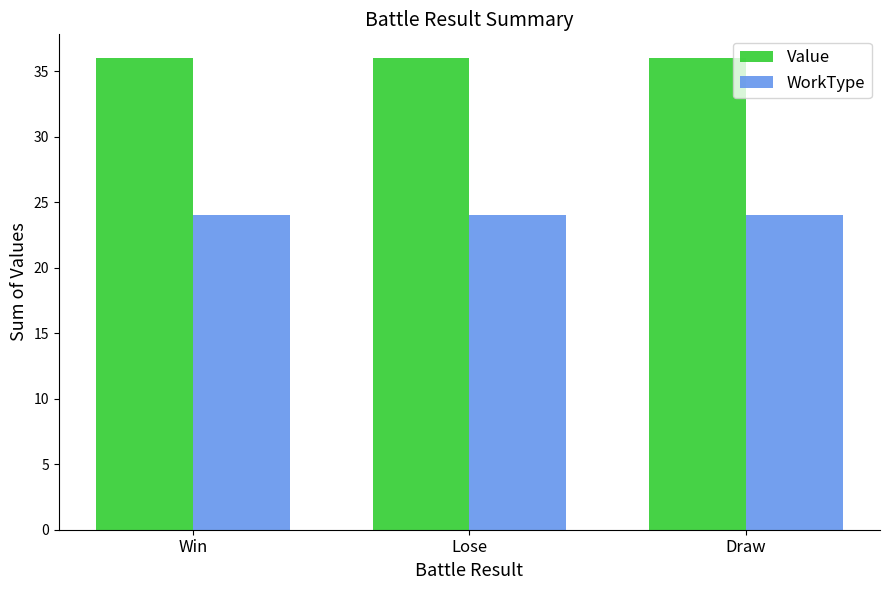

What is the spread (max minus min) of values at Lose?

12